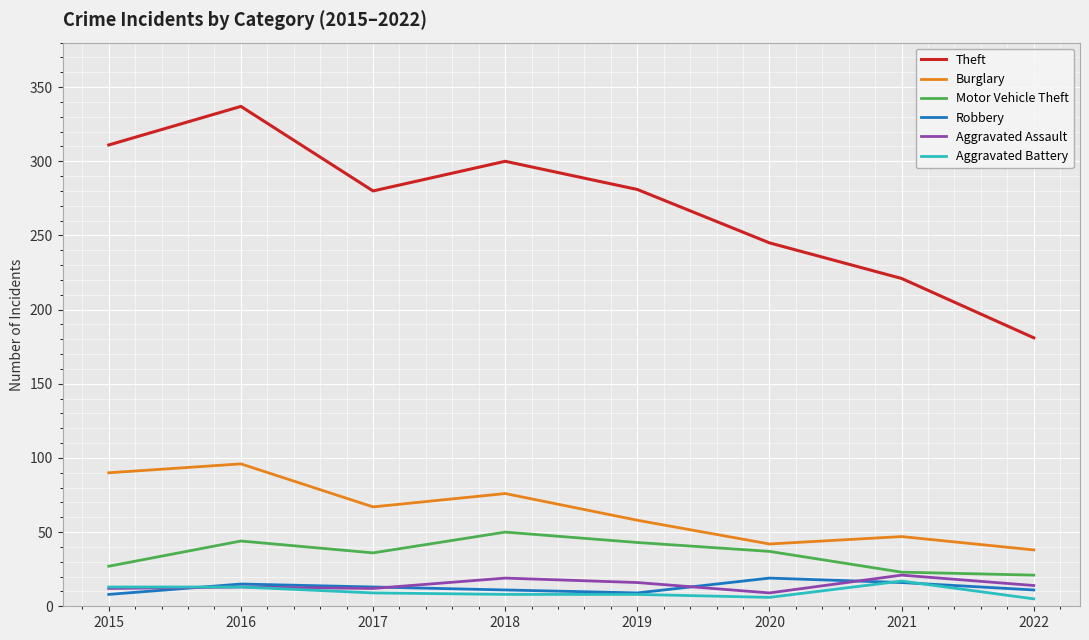

What are all the series names shown in the legend?

Theft, Burglary, Motor Vehicle Theft, Robbery, Aggravated Assault, Aggravated Battery